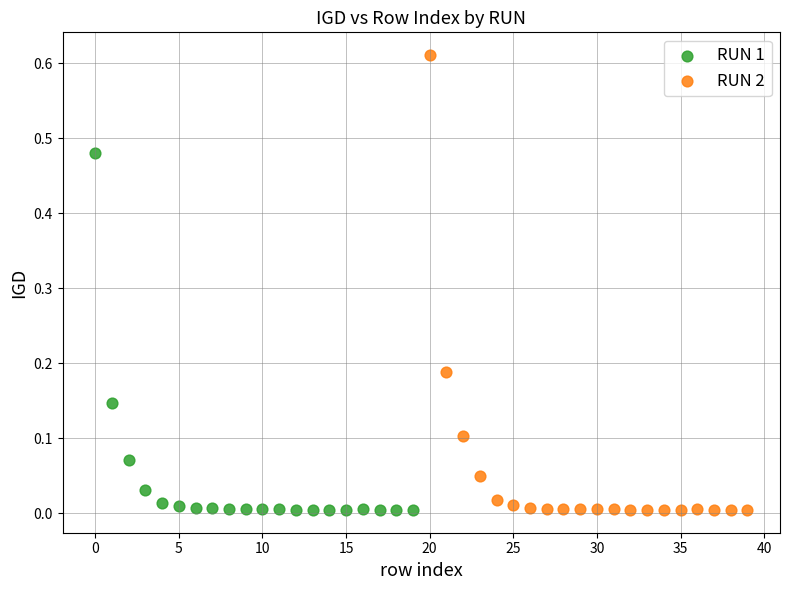

Which series reaches the maximum Y coordinate?

RUN 2